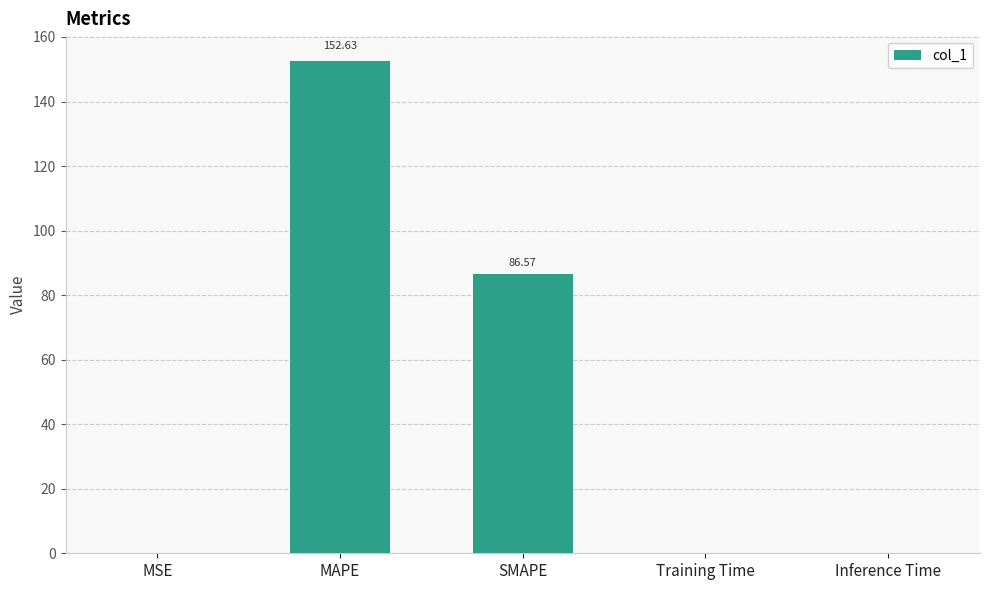

The value at Training Time is 0.1. True or false?

True